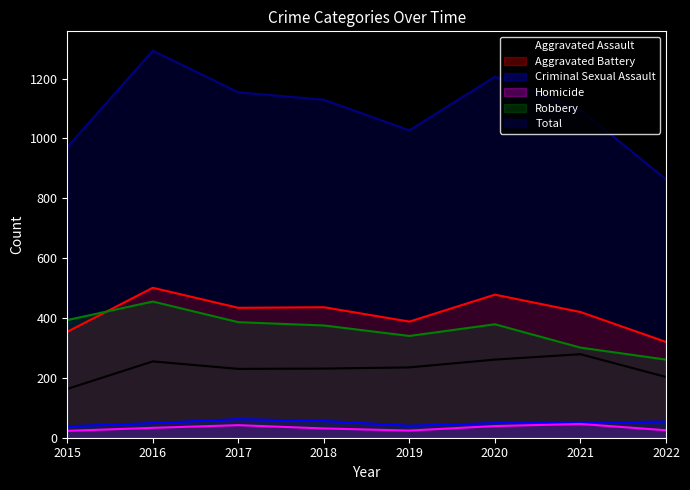

What is the total value across all series at 2015?

1942